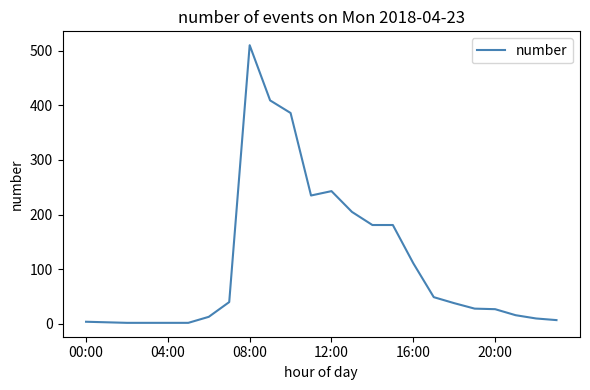

Does the chart display data point markers on the line(s)?

No